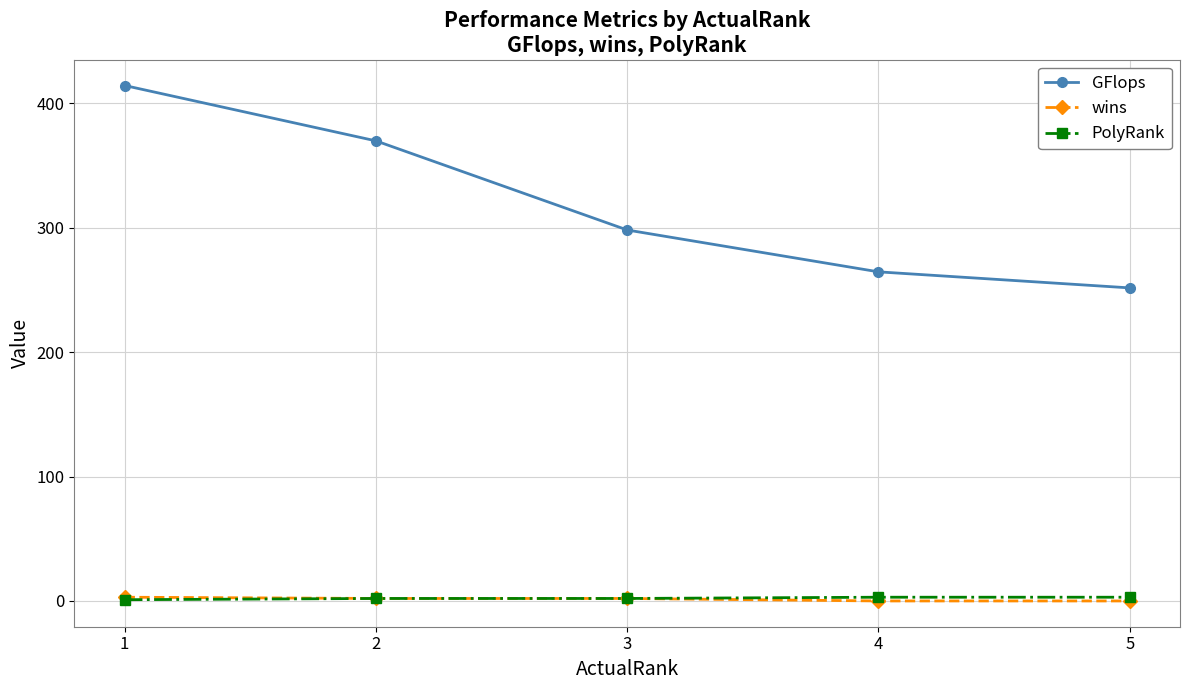

What is the difference between the second highest and minimum values in the wins series?

2.0